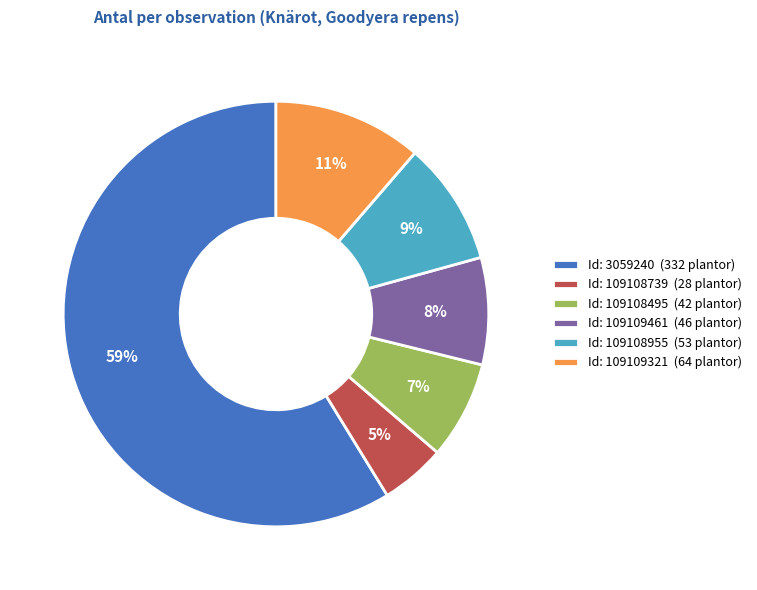

Does Id: 3059240 (332 plantor) account for over 50% of the chart?

Yes